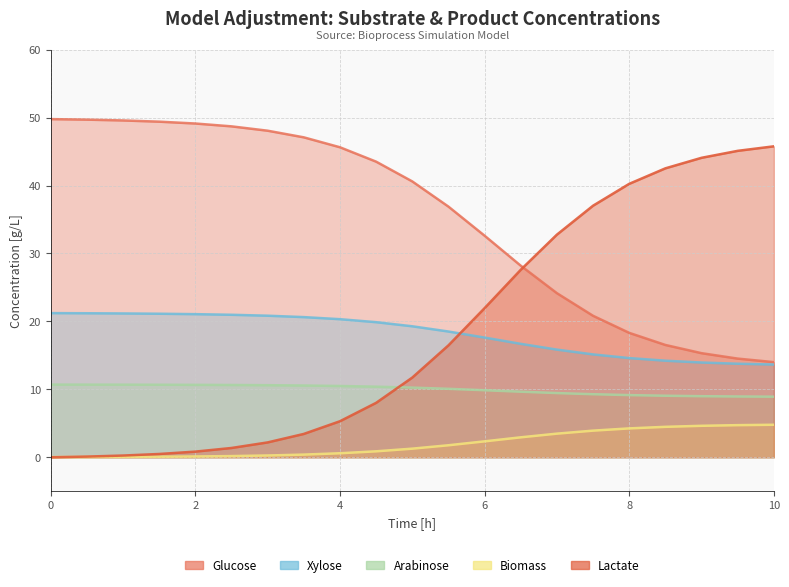

Which series changed the most between 2.5 and 6.0?

Lactate